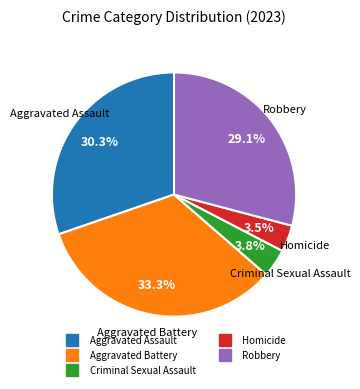

Which category has the biggest portion of the pie?

Aggravated Battery